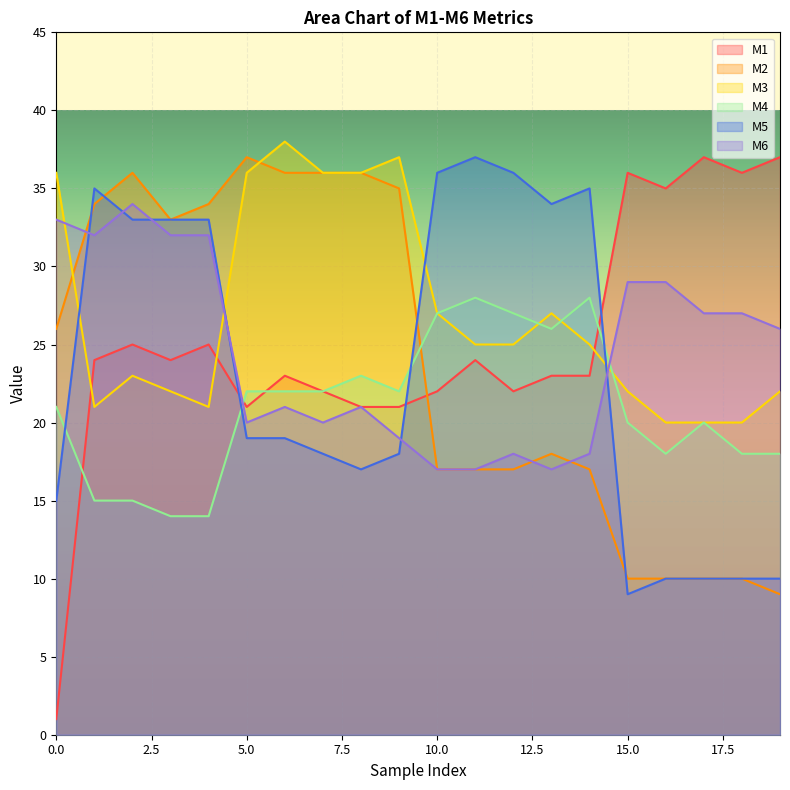

Reading left to right, extract all data points from this chart.

M1: 1	24	25	24	25	21	23	22	21	21	22	24	22	23	23	36	35	37	36	37
M2: 26	34	36	33	34	37	36	36	36	35	17	17	17	18	17	10	10	10	10	9
M3: 36	21	23	22	21	36	38	36	36	37	27	25	25	27	25	22	20	20	20	22
M4: 21	15	15	14	14	22	22	22	23	22	27	28	27	26	28	20	18	20	18	18
M5: 15	35	33	33	33	19	19	18	17	18	36	37	36	34	35	9	10	10	10	10
M6: 33	32	34	32	32	20	21	20	21	19	17	17	18	17	18	29	29	27	27	26